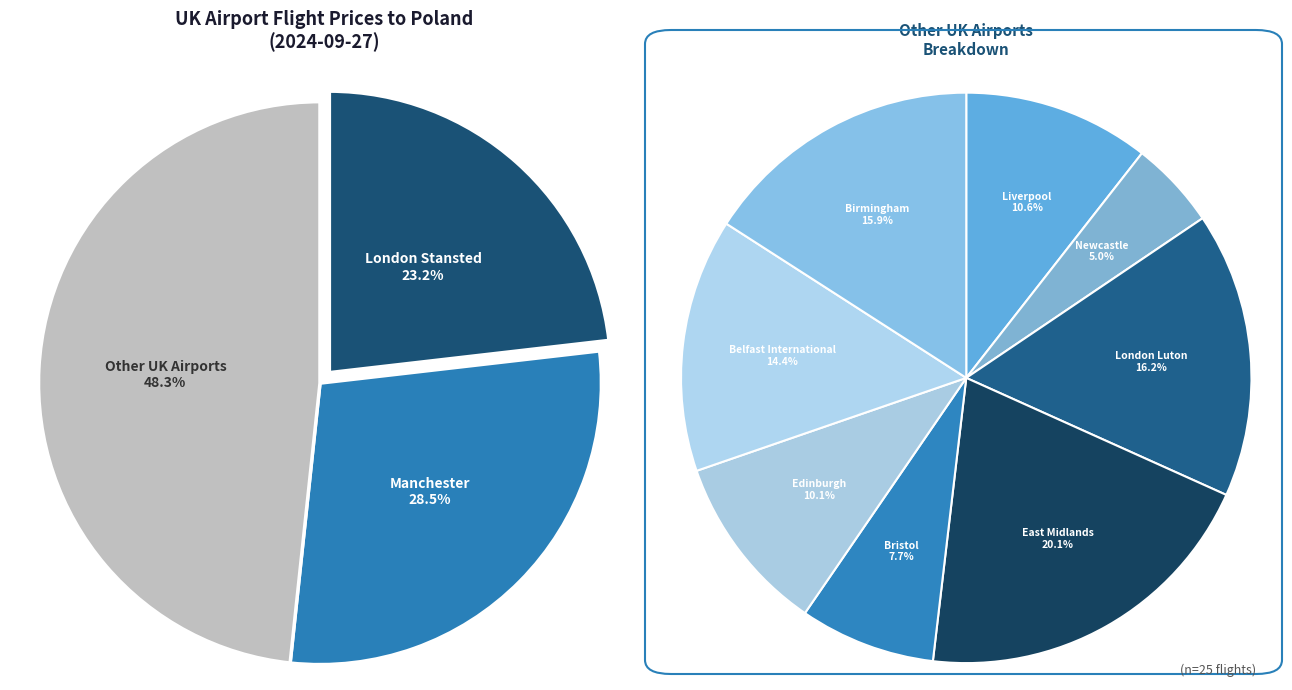

What percentage is NOT represented by London Stansted?

76.8%